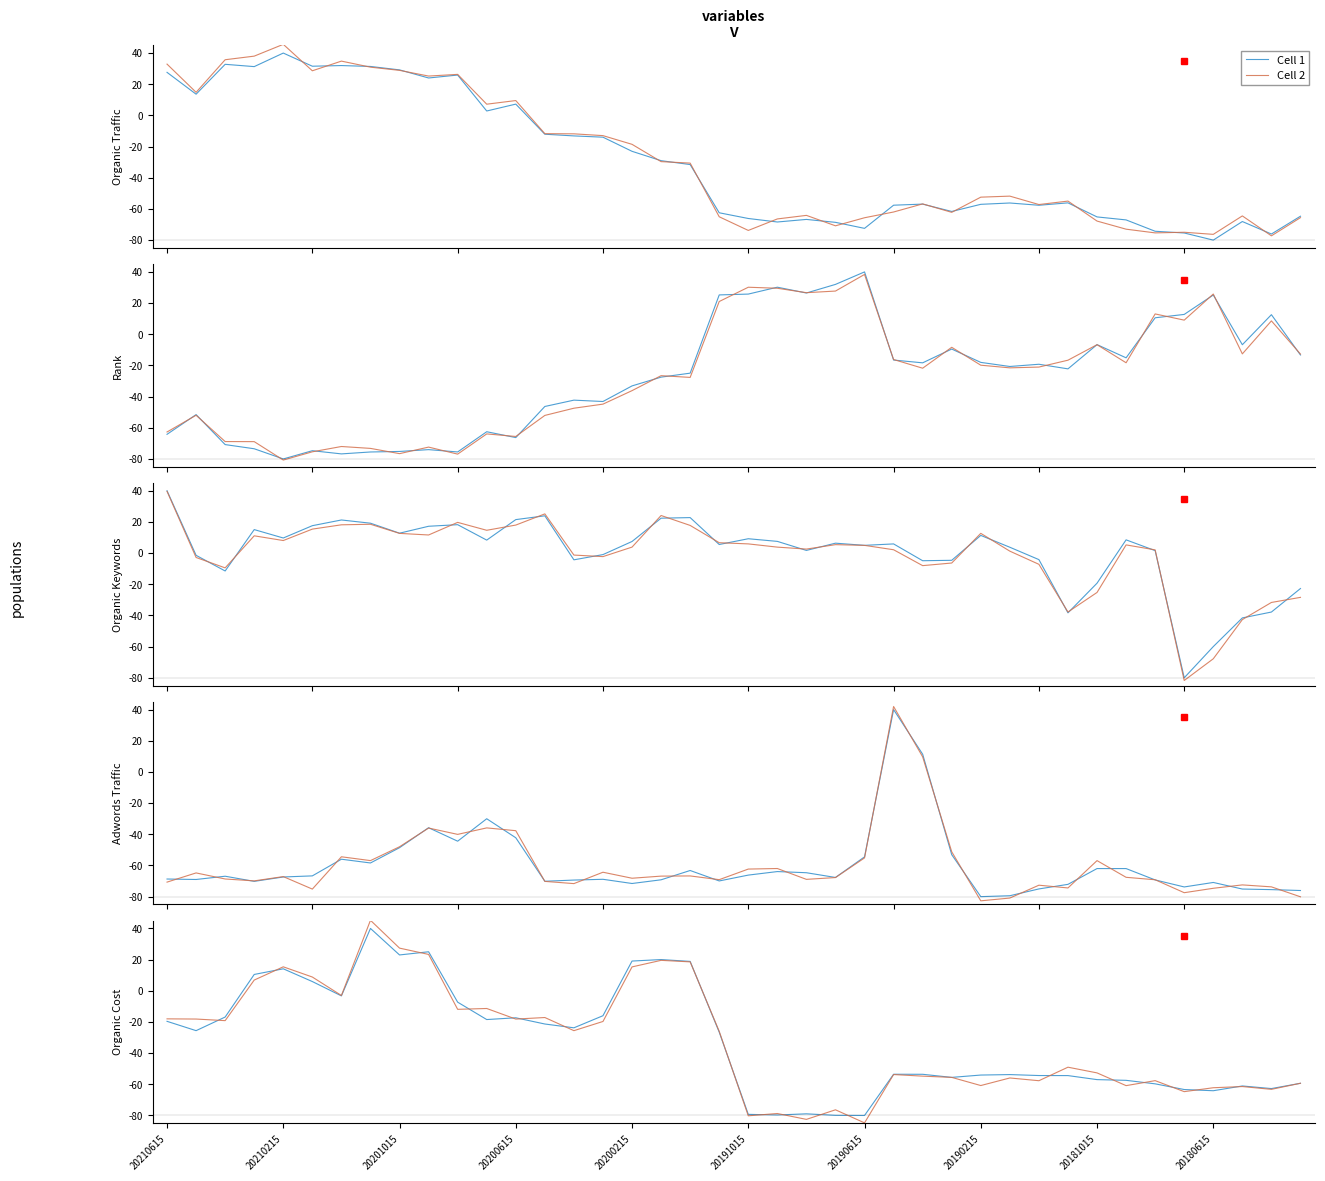

How many negative values does the Cell 1 series have?

31